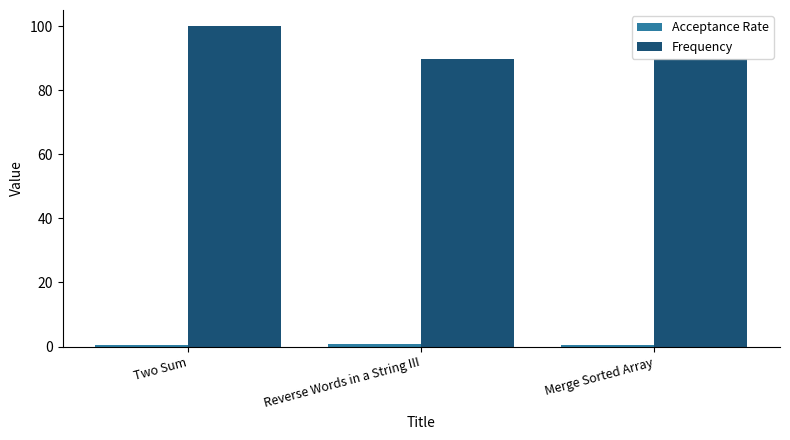

What is the label of the 2nd bar from the right?

Reverse Words in a String III